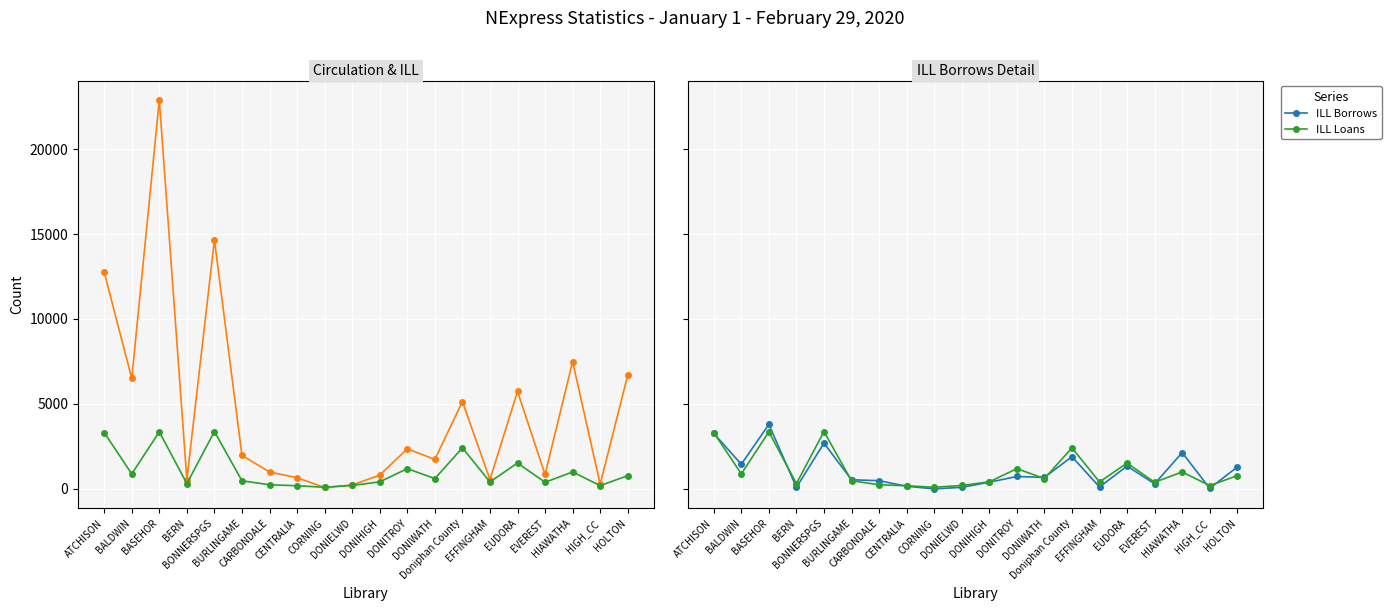

At which category does the chart reach its peak across all series?

BASEHOR